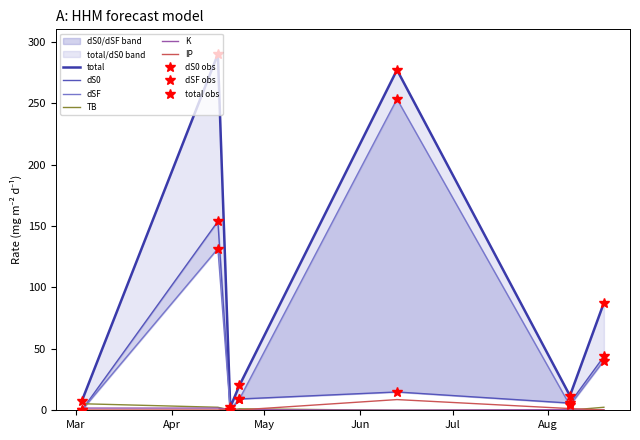

What is the greatest value displayed?

289.8